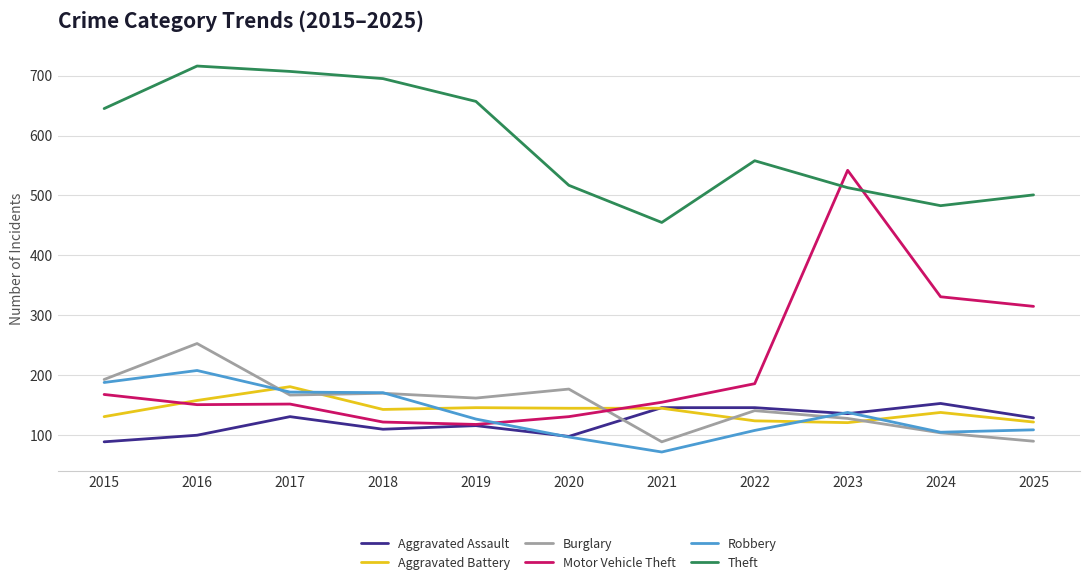

What is the sum of all Robbery values?

1495